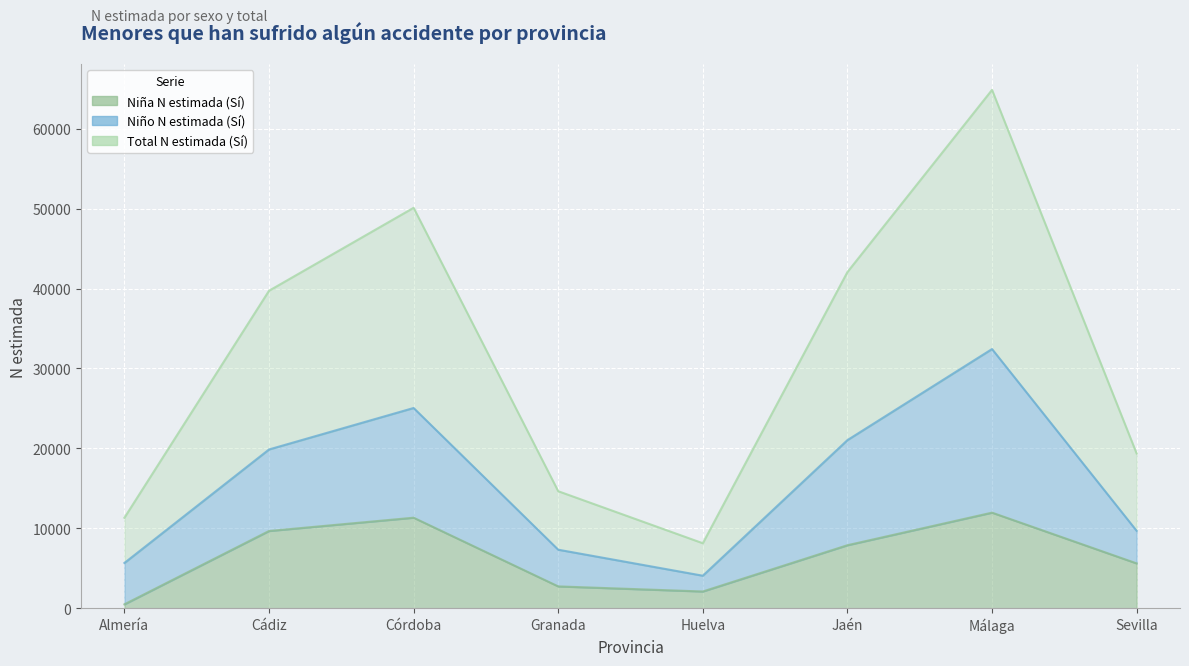

What is the label of the 2nd point from the right?

Málaga